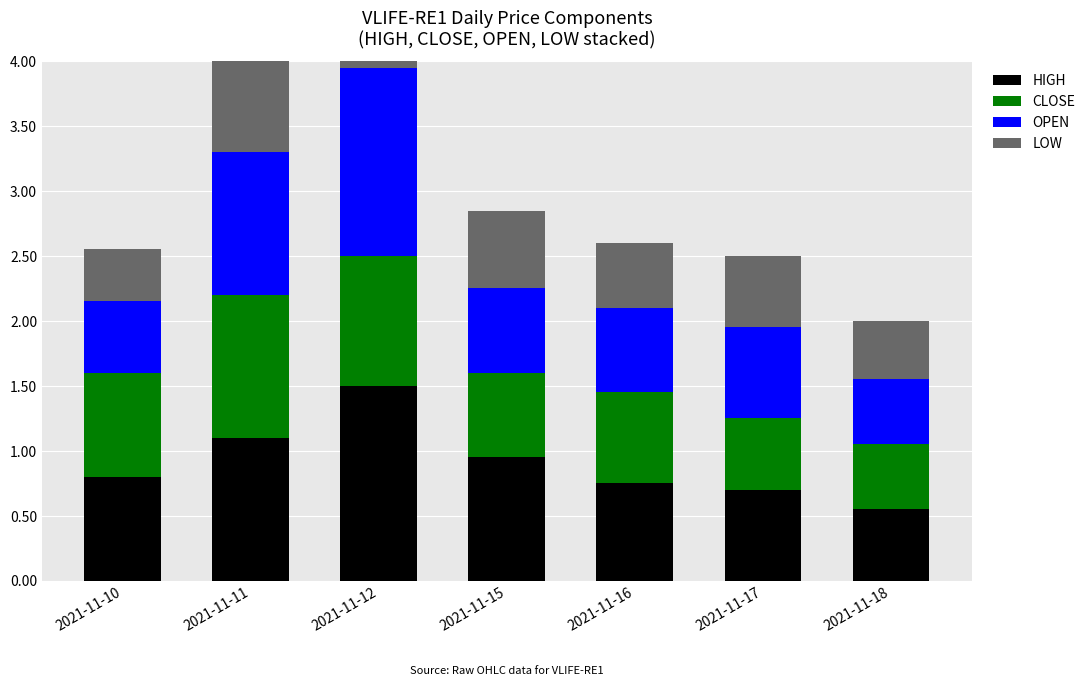

What is the value of the CLOSE bar at the 5th from the left?

0.7